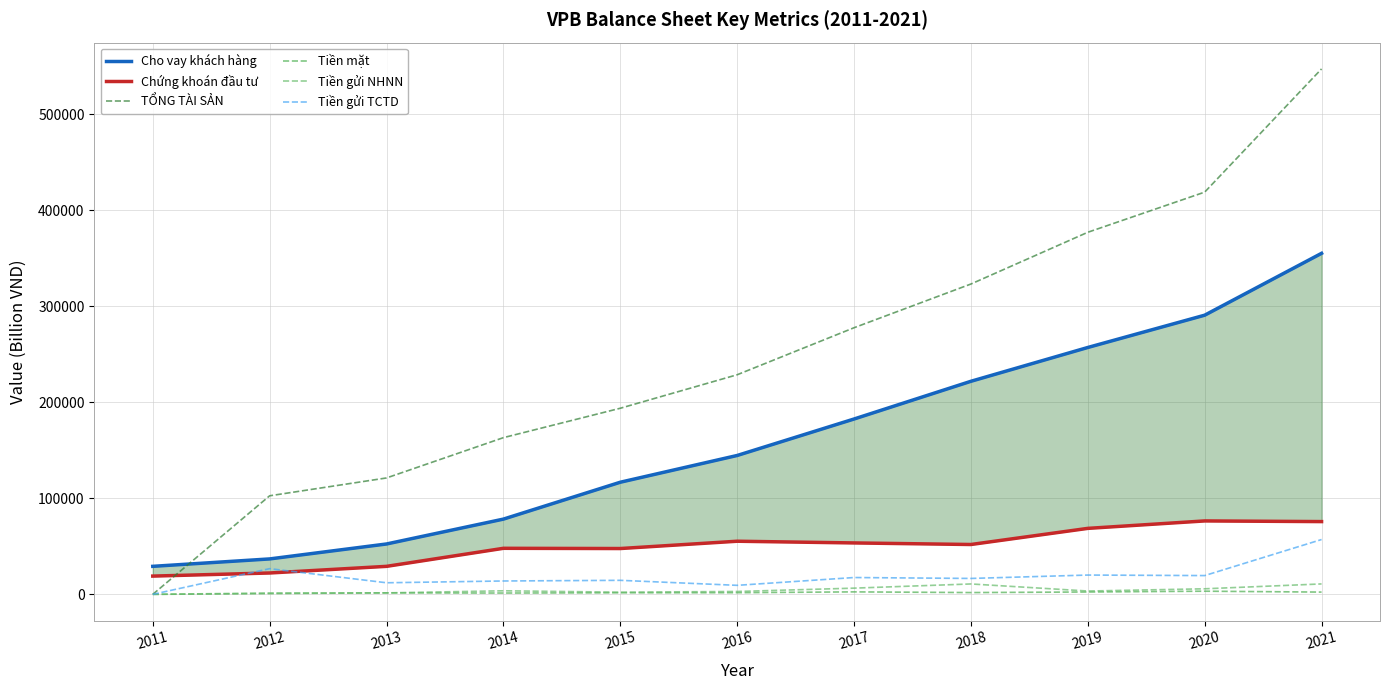

How many data points in Tiền gửi NHNN are above 3454?

6